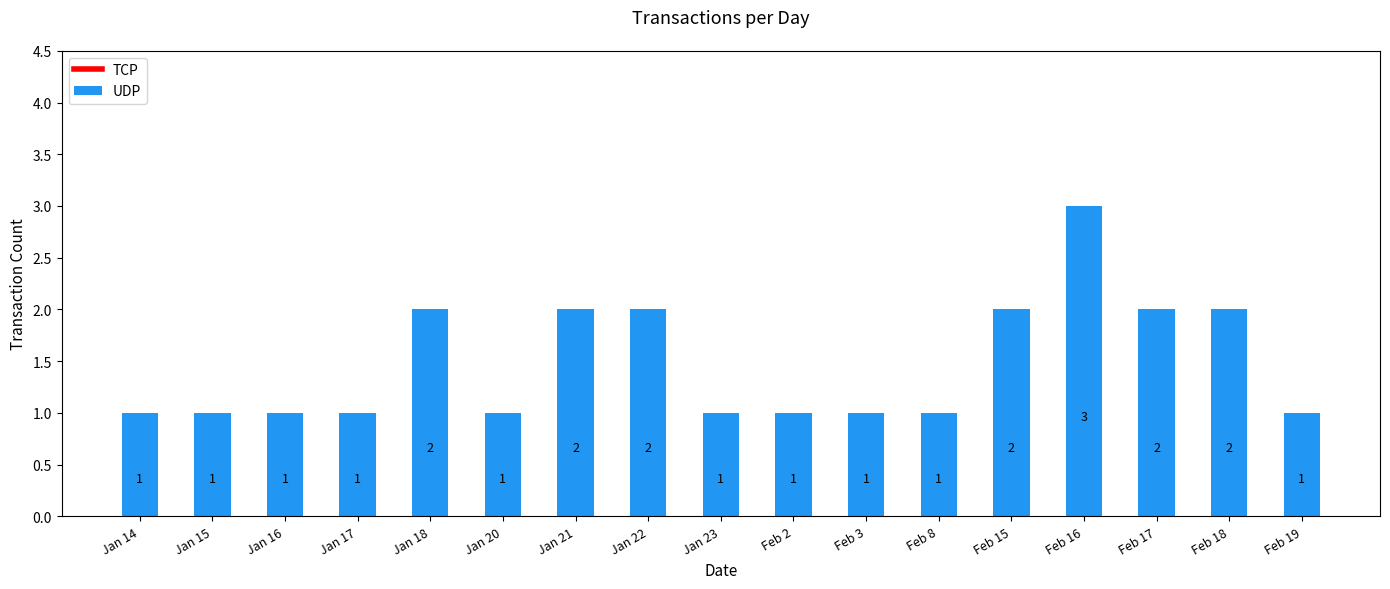

Reading left to right, extract all data points from this chart.

Jan 14=1	Jan 15=1	Jan 16=1	Jan 17=1	Jan 18=2	Jan 20=1	Jan 21=2	Jan 22=2	Jan 23=1	Feb 2=1	Feb 3=1	Feb 8=1	Feb 15=2	Feb 16=3	Feb 17=2	Feb 18=2	Feb 19=1